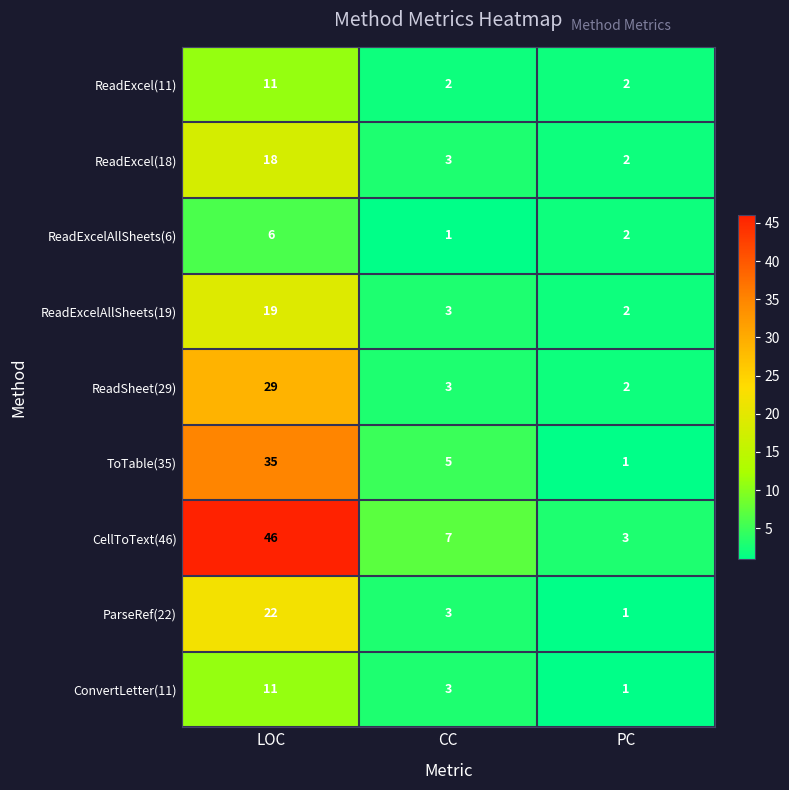

Is it true that ReadExcel(11) equals 2 at PC?

True